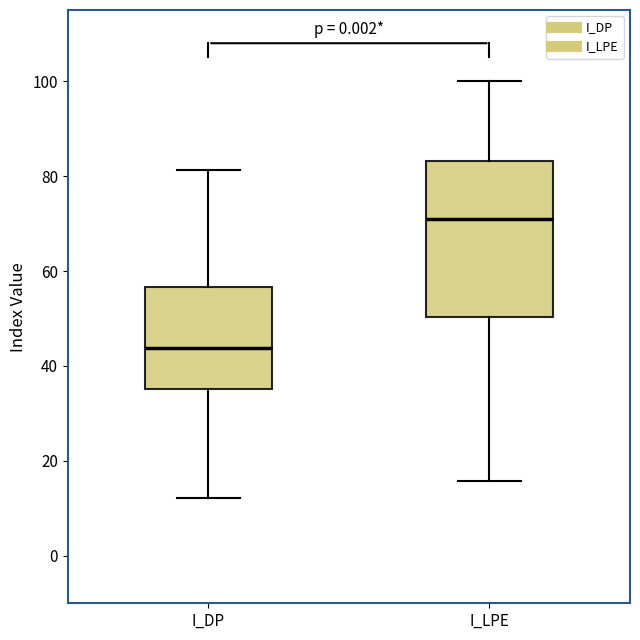

Where is the upper edge of the box for I_LPE on the y-axis? The values are not printed on the chart, so give them approximately, as read against the axis.

84